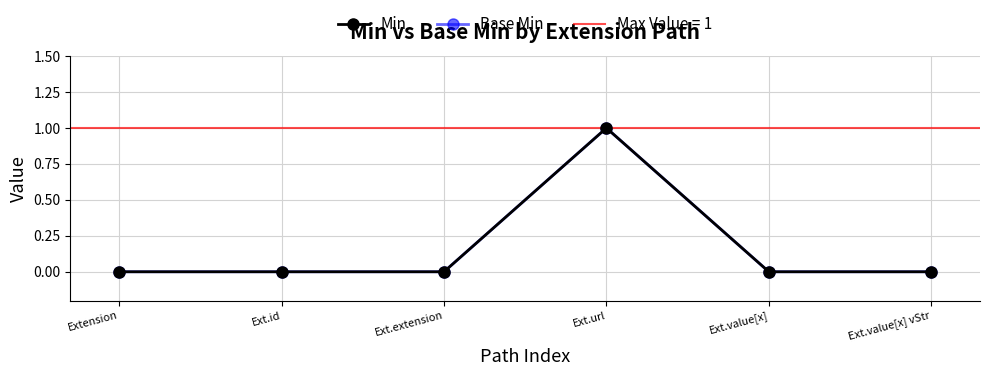

True or false: Min and Base Min cross at least once.

False